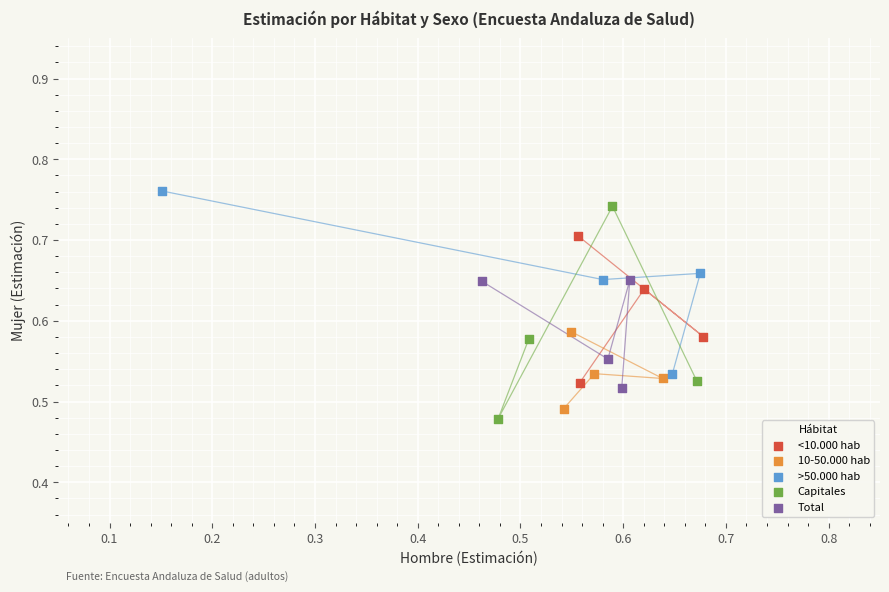

What are all the series names shown in the legend?

<10.000 hab, 10-50.000 hab, >50.000 hab, Capitales, Total